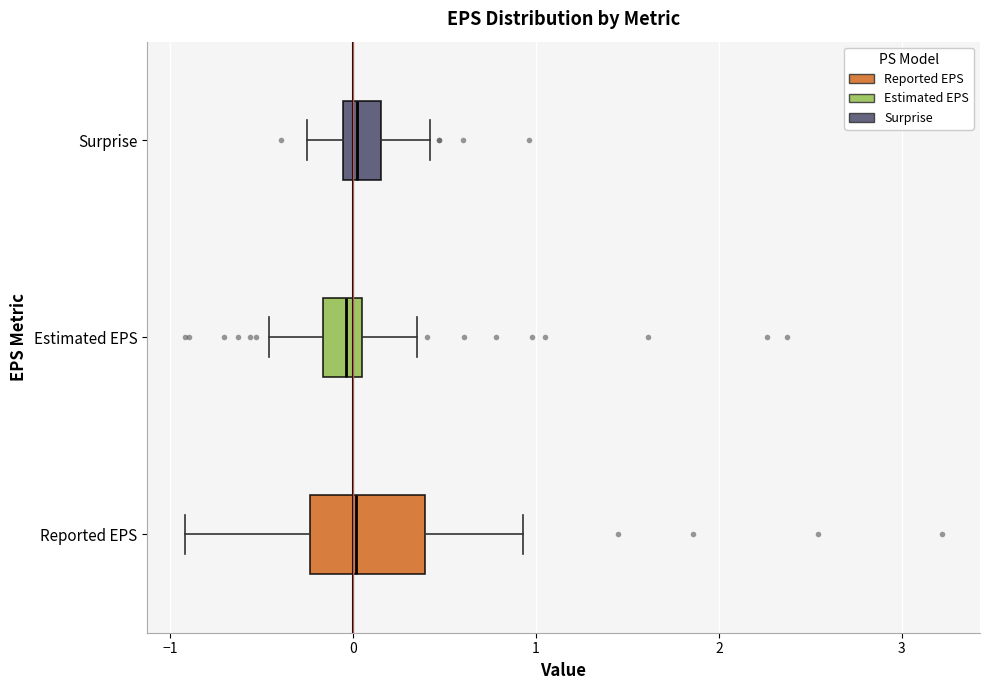

Which box is the widest, from its left edge to its right edge?

Reported EPS